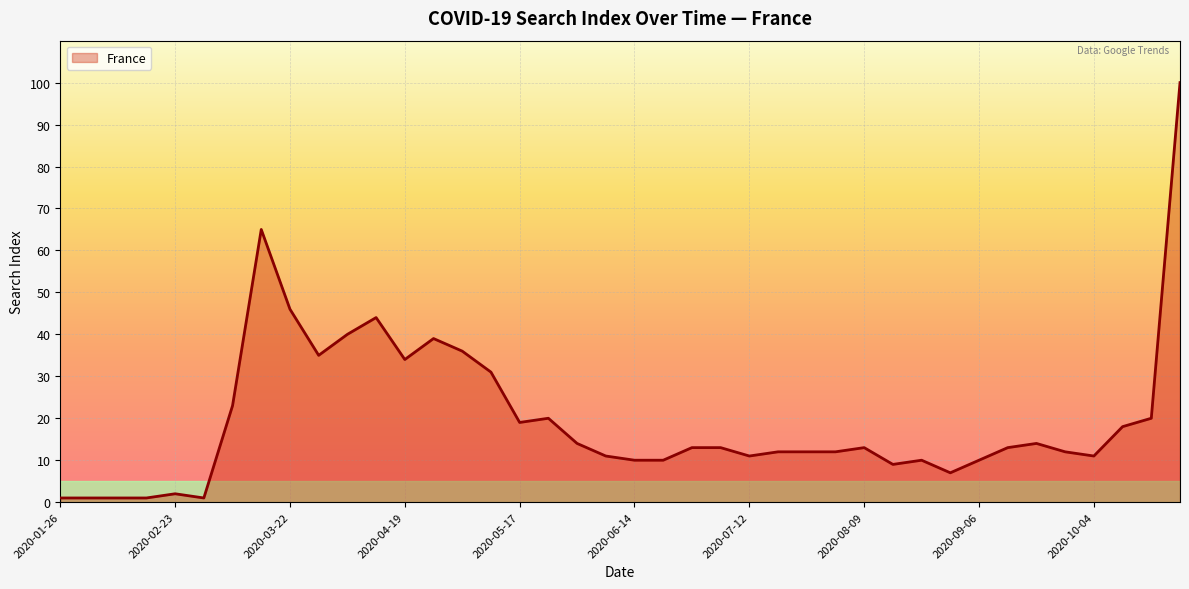

What is the difference between the maximum and minimum values?

99